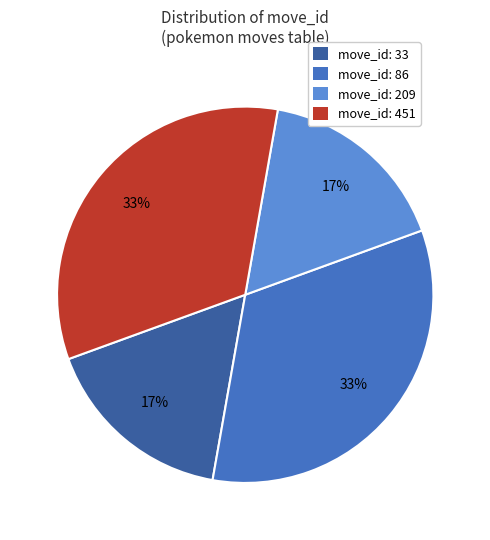

Is move_id: 33 the majority of the pie?

No